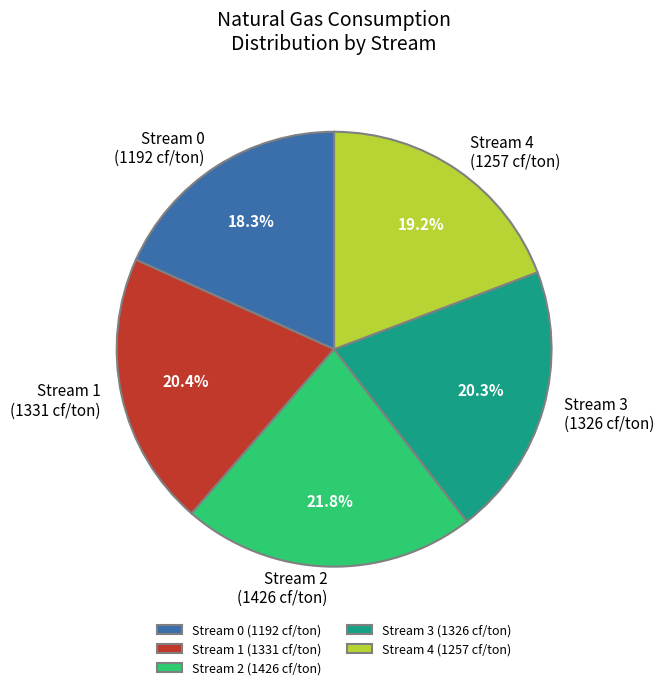

Which has a higher value, Stream 3 (1326 cf/ton) or Stream 2 (1426 cf/ton)?

Stream 2 (1426 cf/ton)